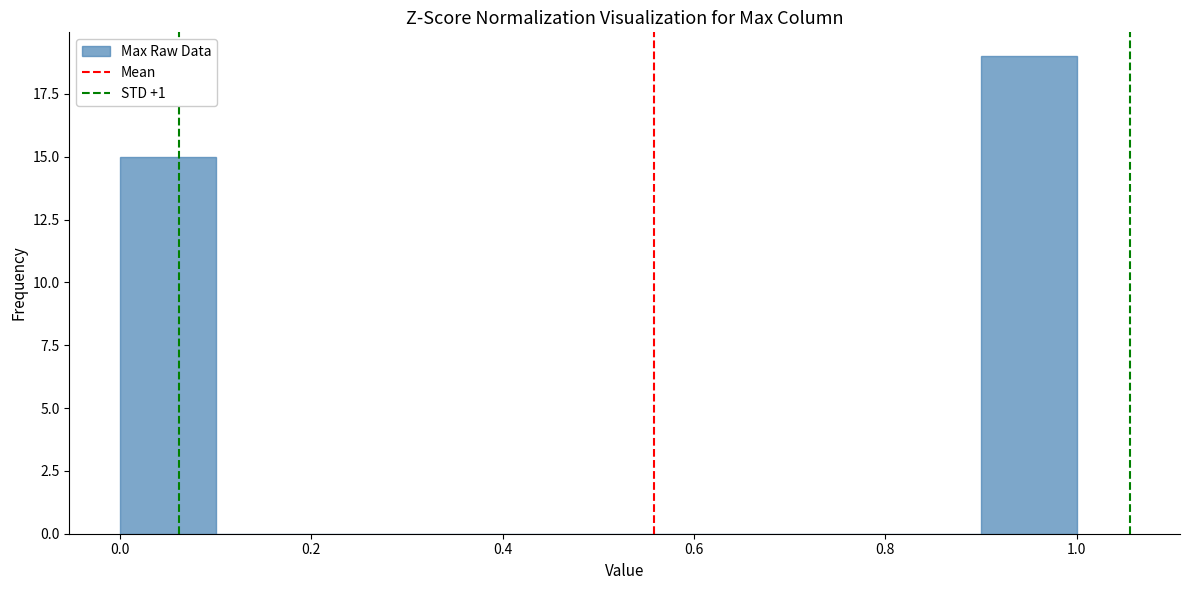

Over which range of the x-axis is the bar tallest?

0.9 to 1.0